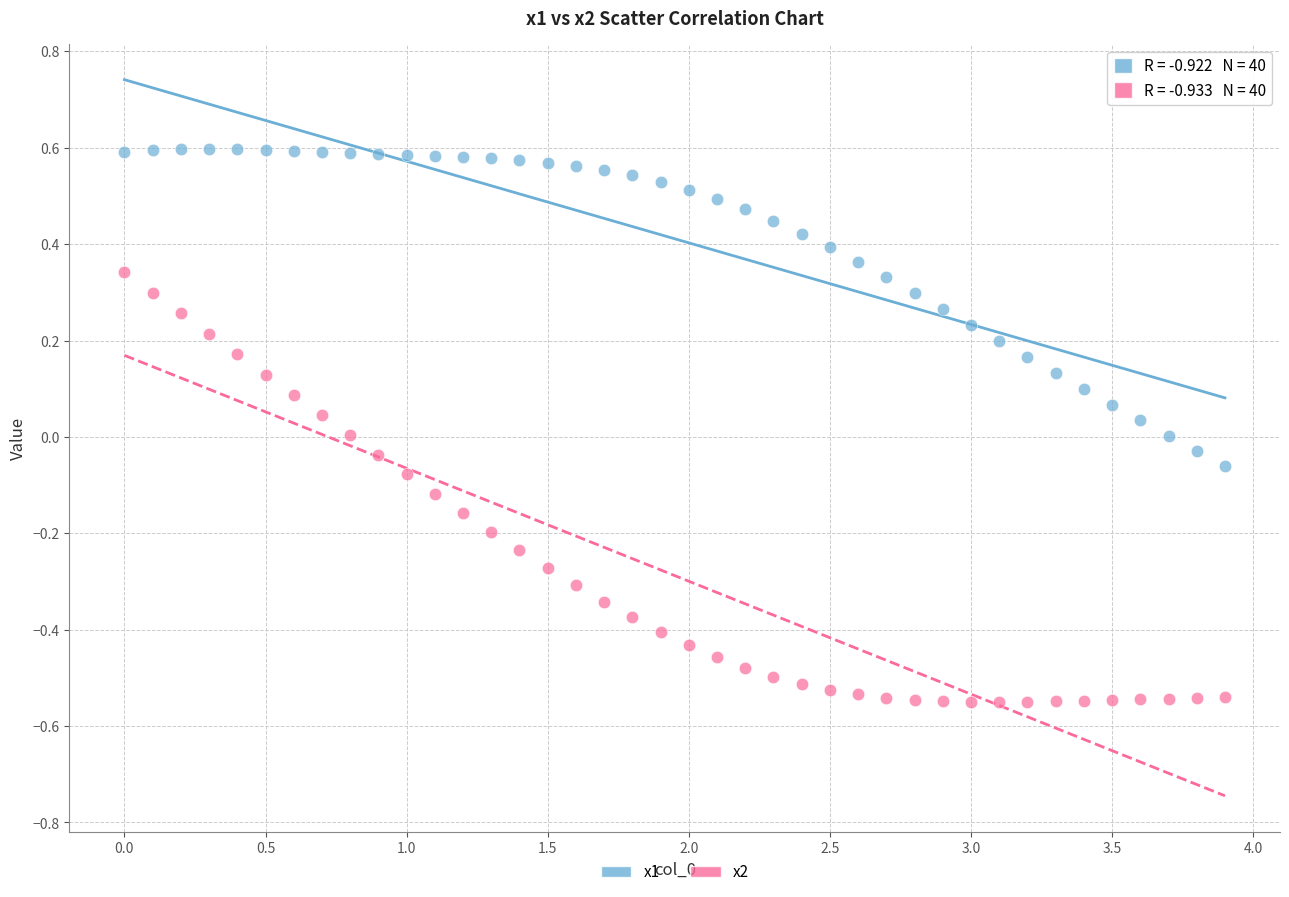

Across all data points, what is the range of Y values (max minus min)?

1.1